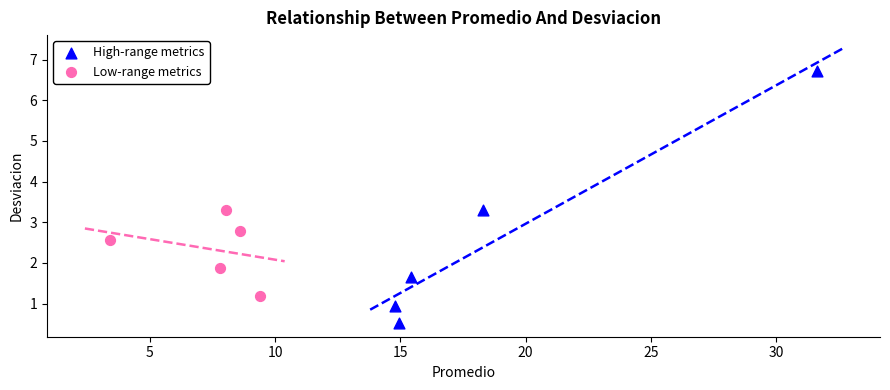

Which series reaches the minimum Y coordinate?

High-range metrics